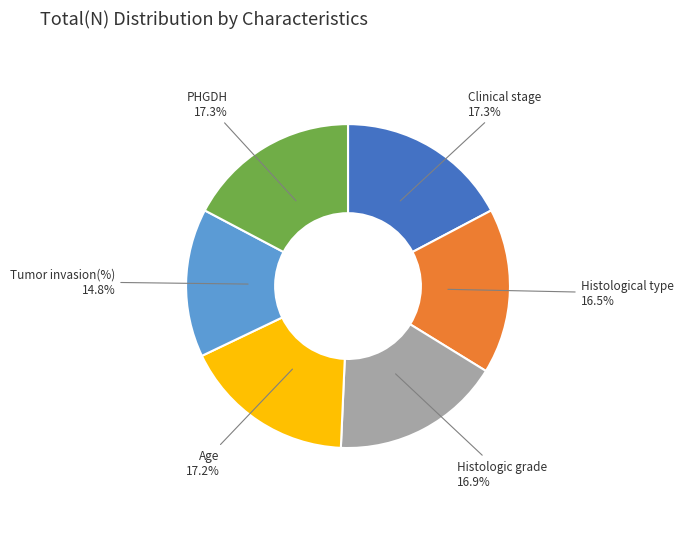

To the nearest percent, what is the difference between the largest and smallest slice percentages?

2%